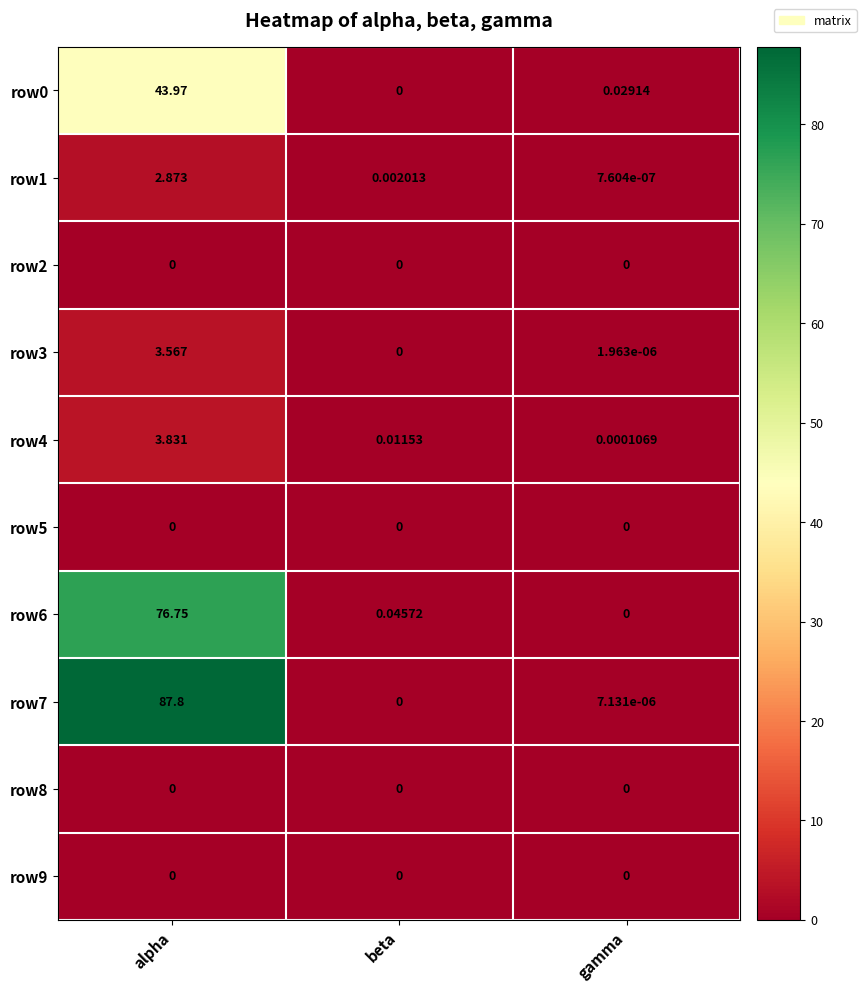

Is the value of row1 at alpha greater than the value of row2 at gamma?

Yes